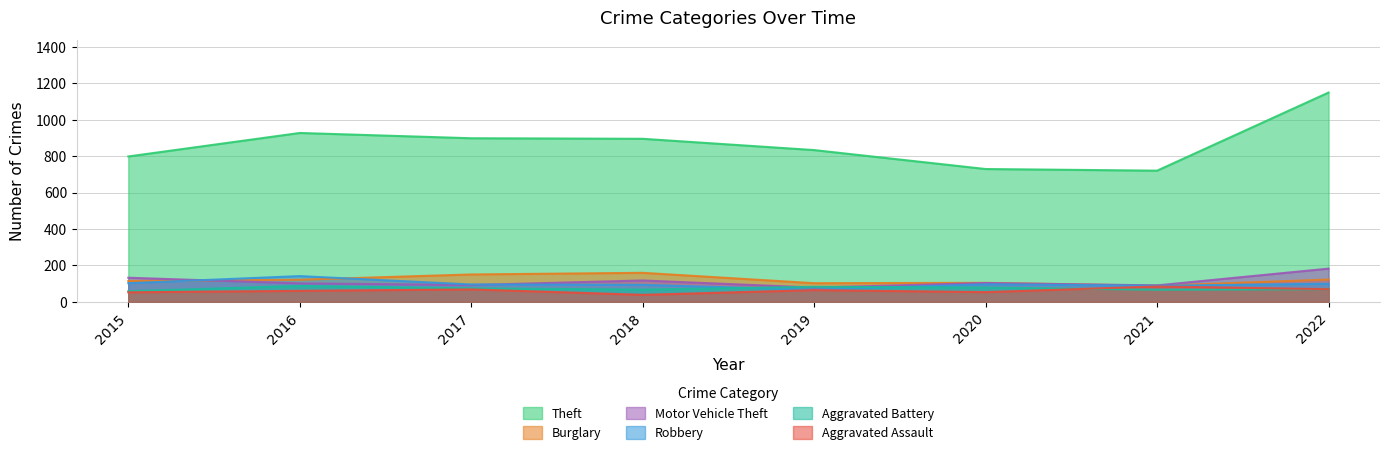

At 2021, list the series in order from smallest to largest.

Aggravated Battery, Aggravated Assault, Burglary, Robbery, Motor Vehicle Theft, Theft